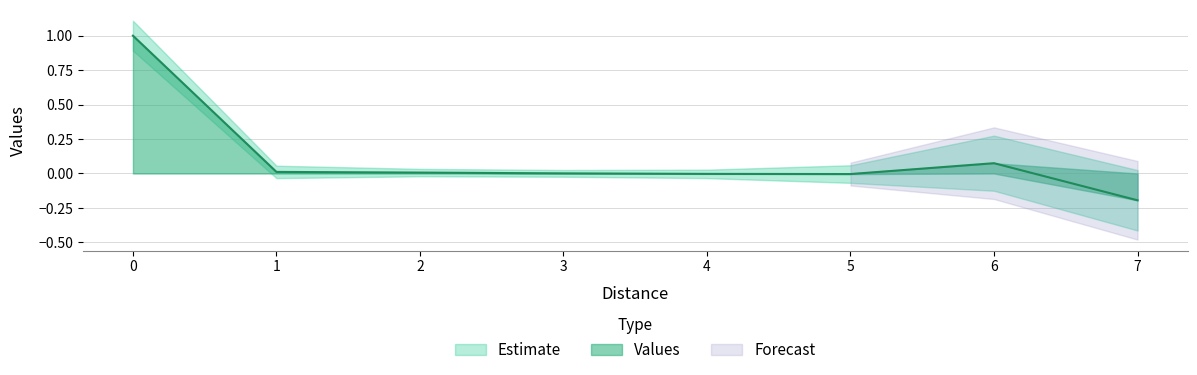

True or false: the data shows -0.2 at 7.0.

True